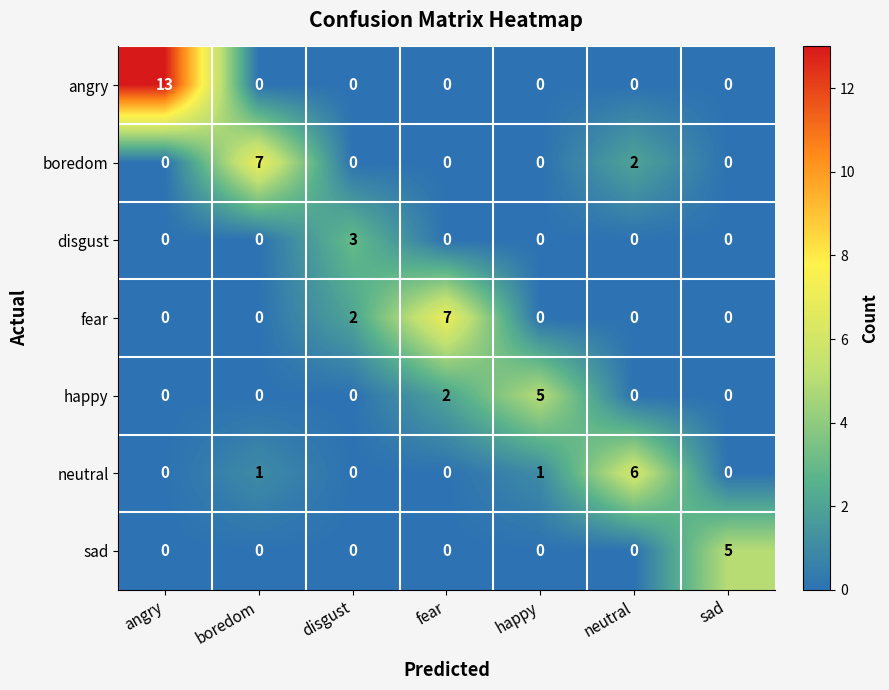

Count the number of data series in this chart.

7